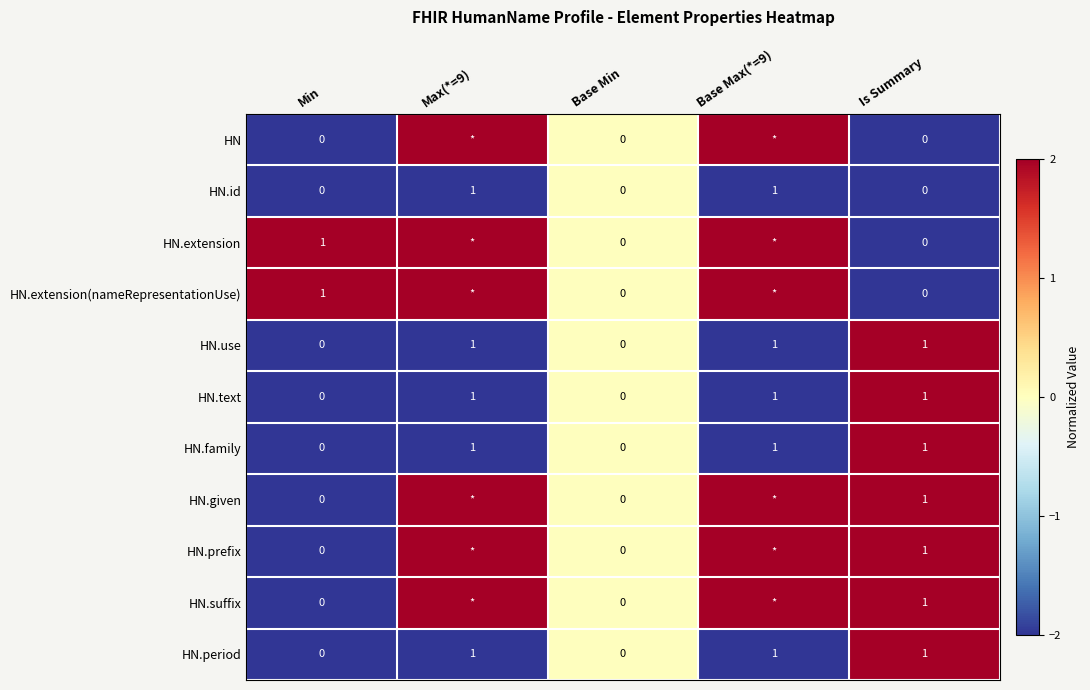

The HN.use series shows 1 at Base Max(*=9). True or false?

True